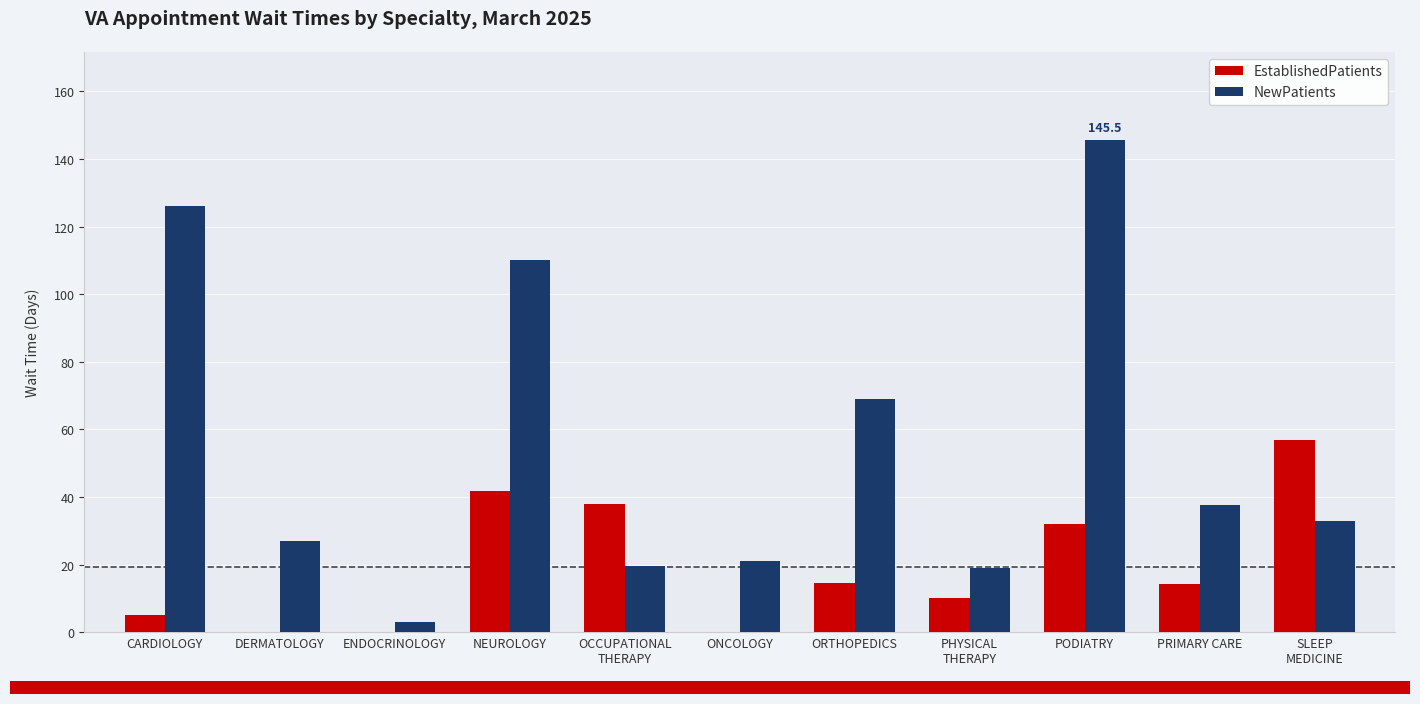

Which series has the largest total across all categories?

NewPatients